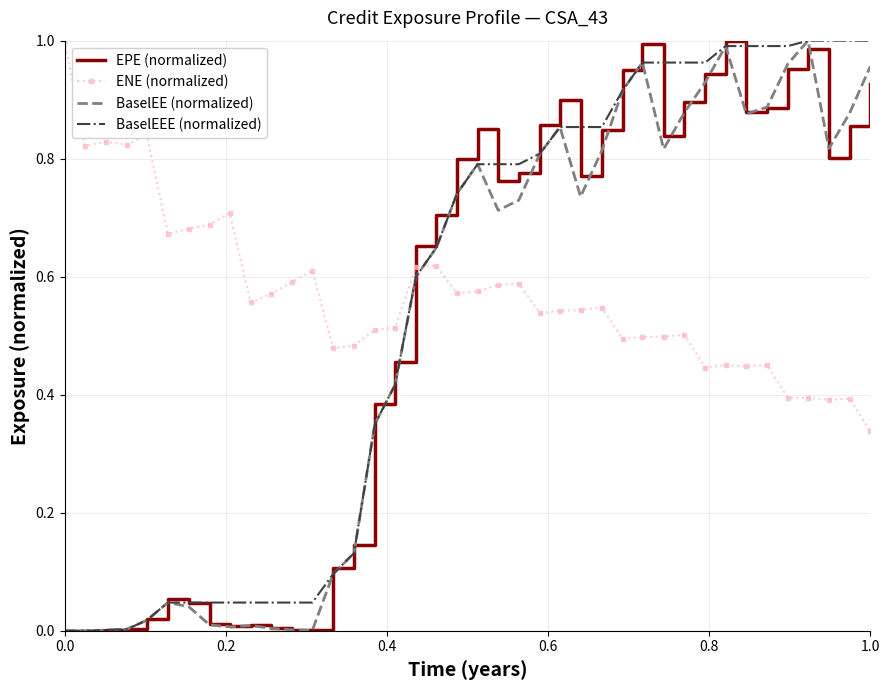

How many times do BaselEE (normalized) and ENE (normalized) cross each other?

1